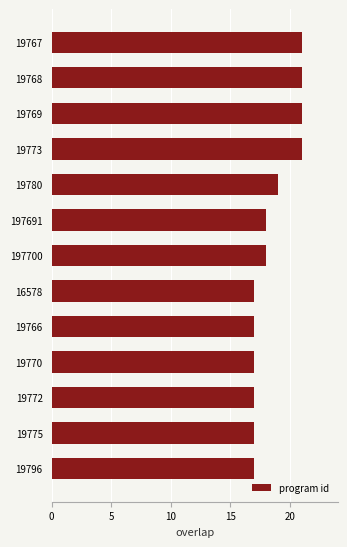

How many series are shown in this chart?

1